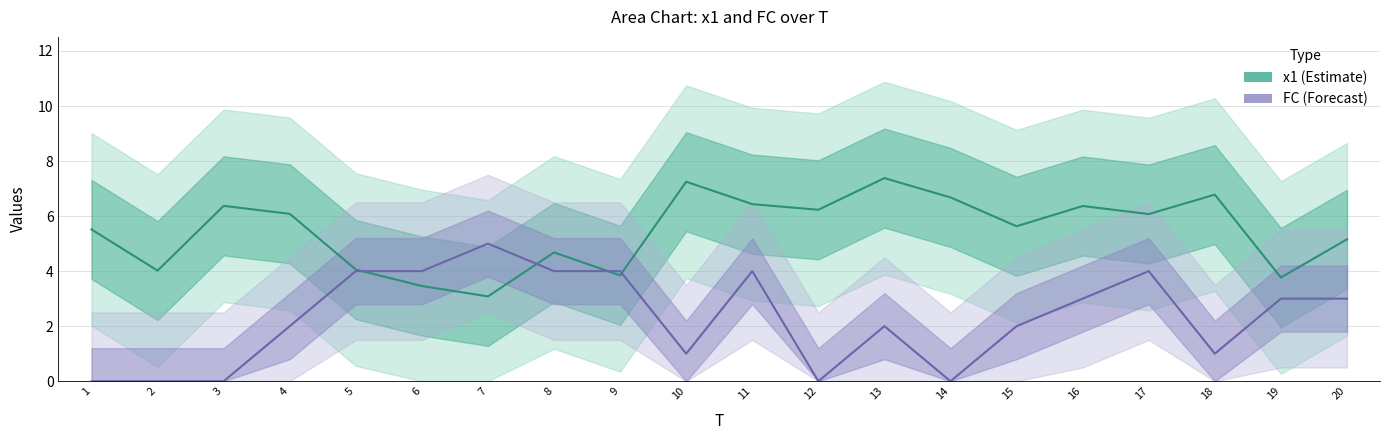

At which label does x1 reach its minimum?

7